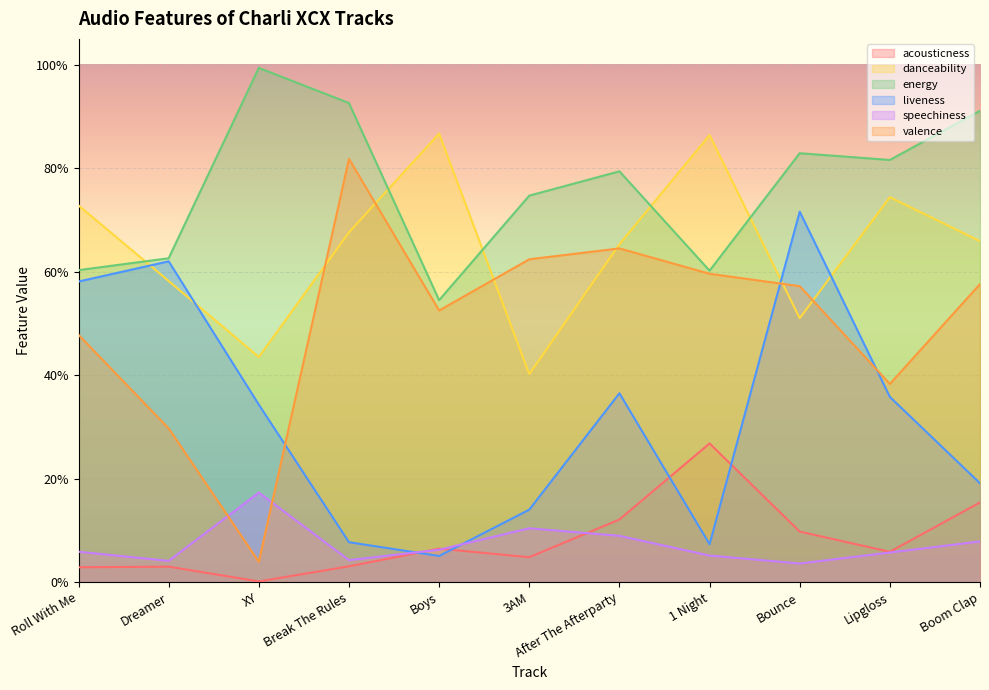

What is the average value of the valence series?

0.5